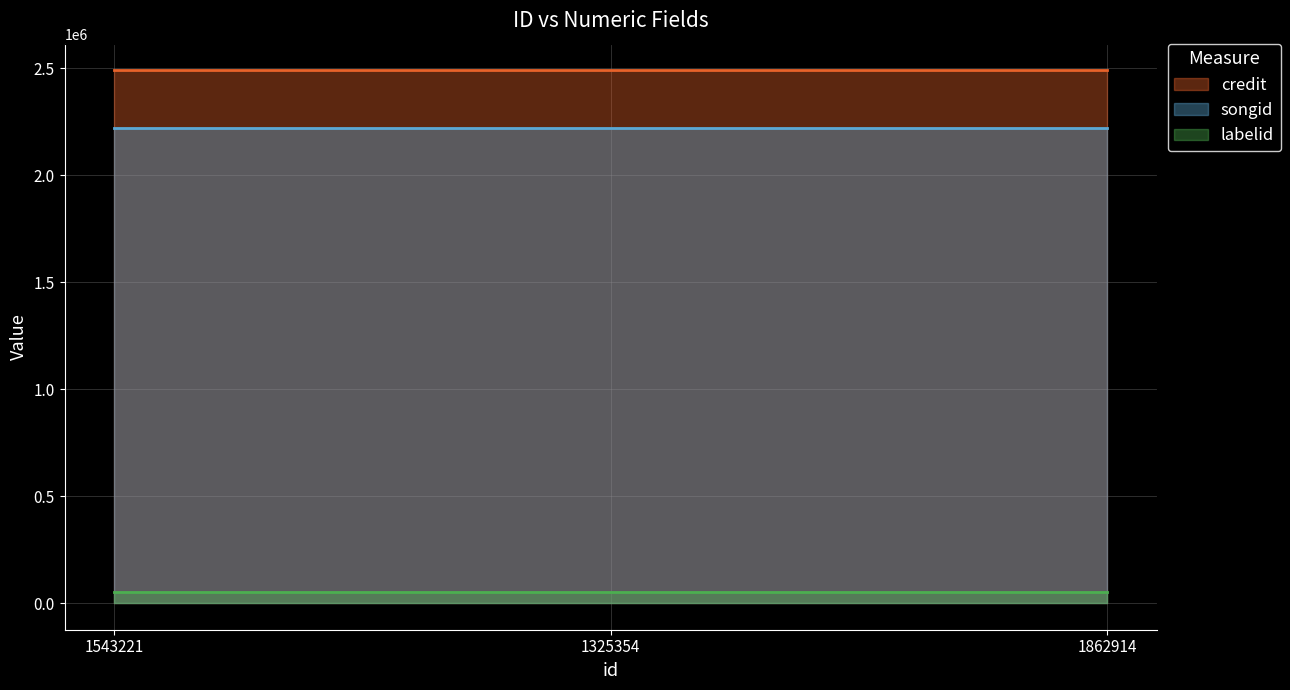

Which series changed the most between 1543221 and 1325354?

credit